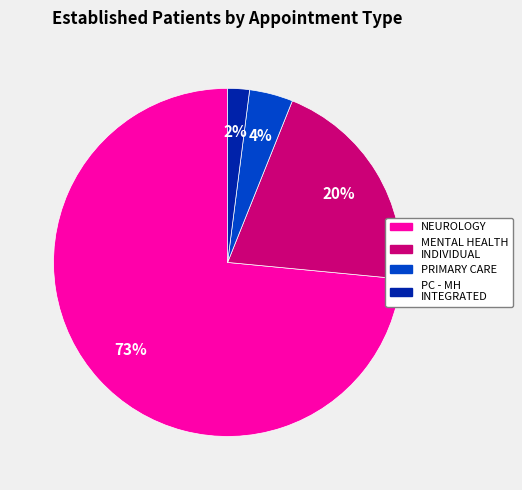

To the nearest percent, what is the average slice percentage?

25%